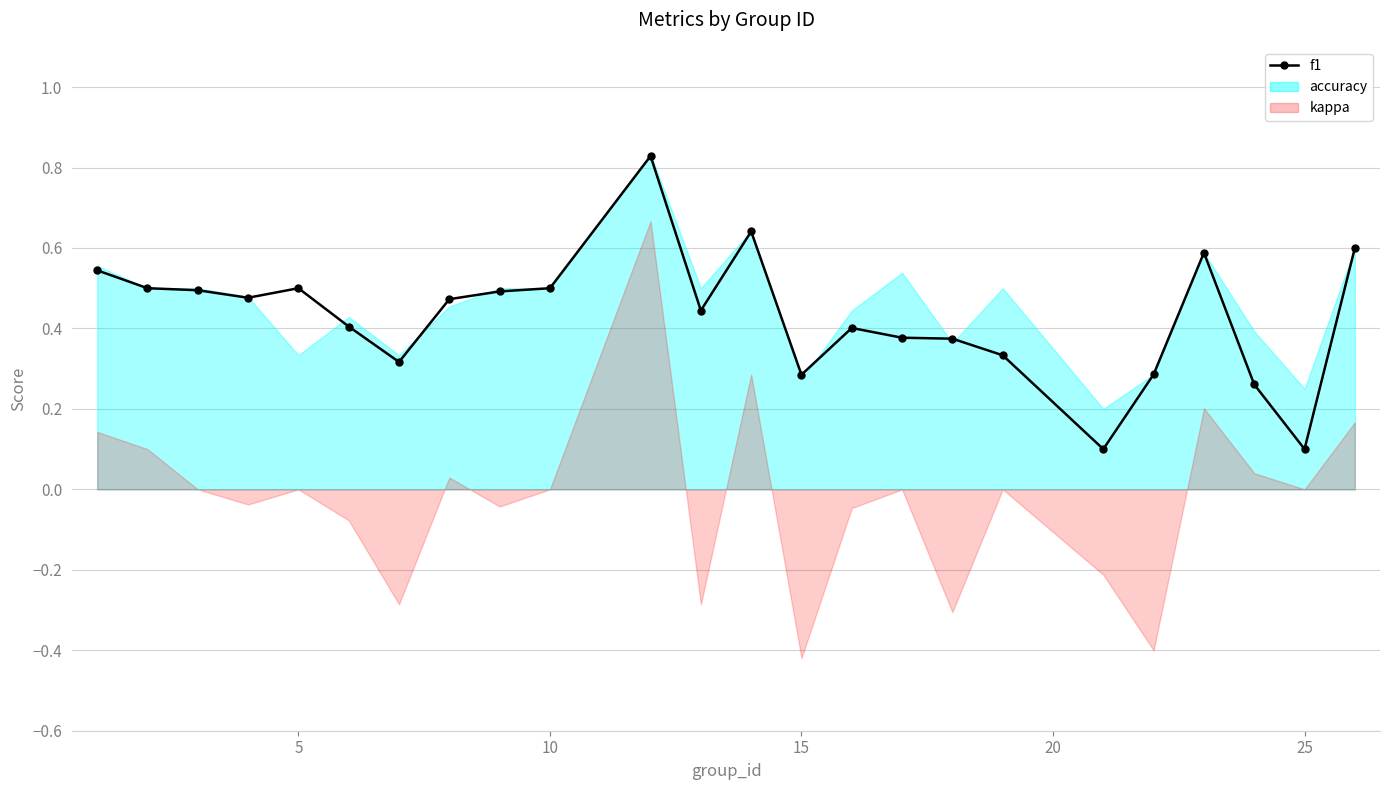

True or false: there are more than 1 points higher than both neighbors.

True